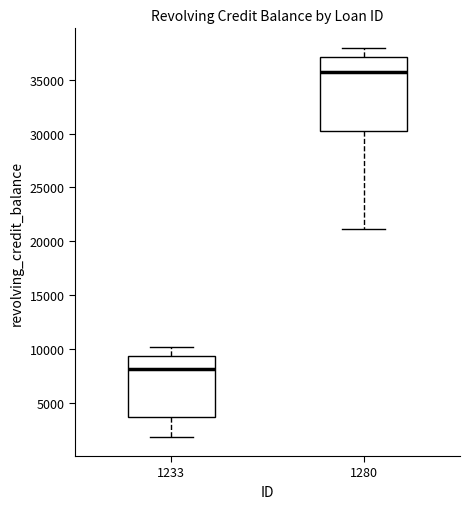

Reading left to right, read every box against the y-axis: the position of its median line, the range the box covers, and the ends of its whiskers. The values are not printed on the chart, so give them approximately, as read against the axis.

1233: median 8000, box 3500 to 9500, whiskers 2000 to 10000
1280: median 35500, box 30500 to 37000, whiskers 21000 to 38000